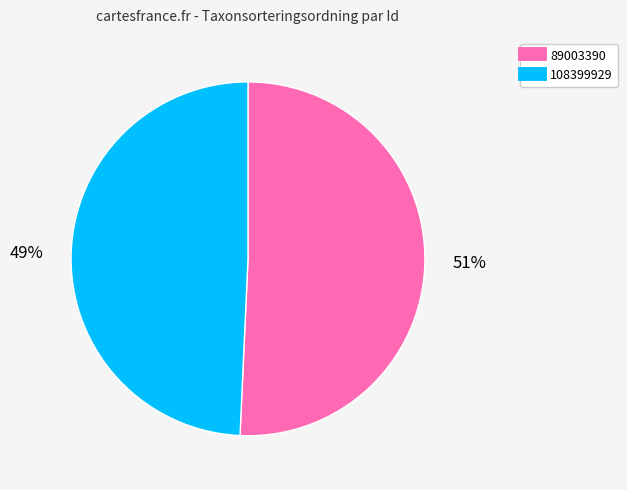

To the nearest percent, what is the average slice percentage?

50%